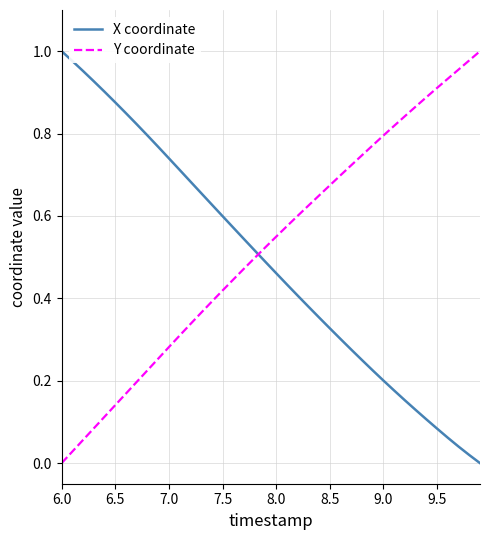

True or false: Y coordinate and X coordinate cross at least once.

True